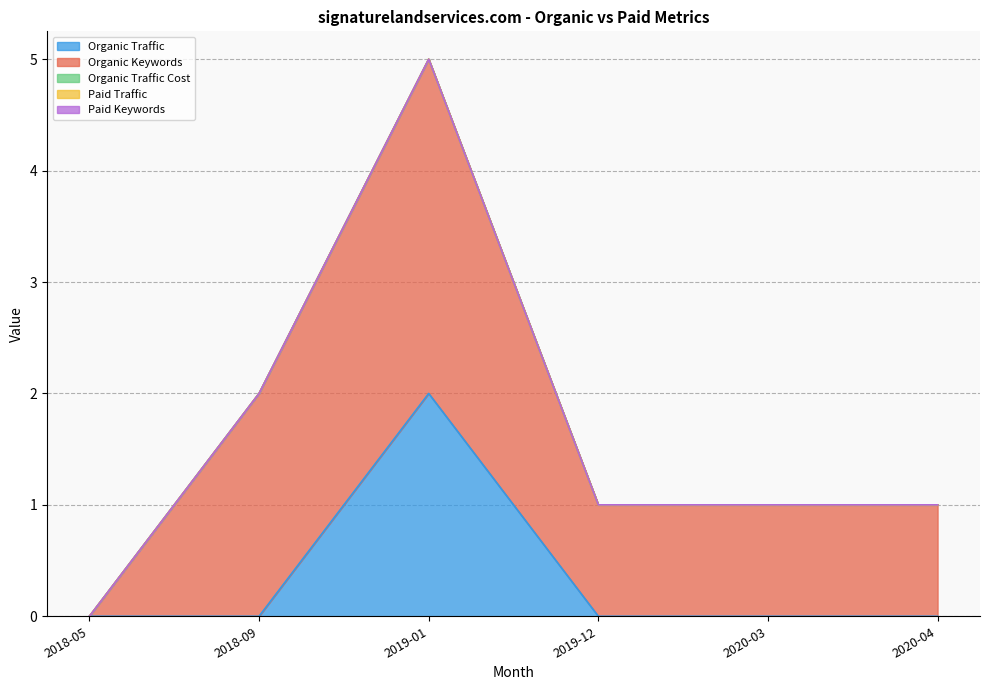

What is the label of the 3rd point from the left?

2019-01